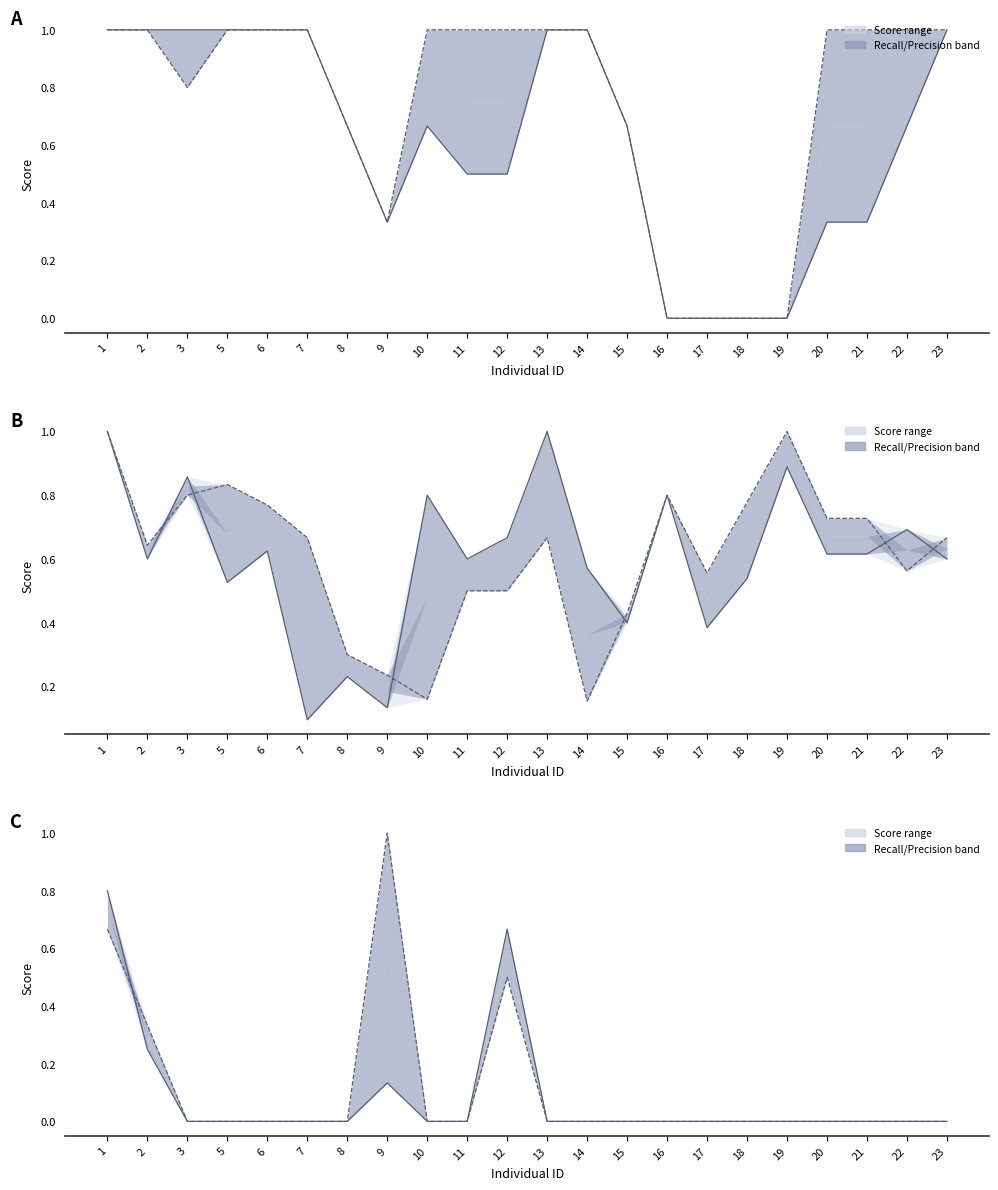

At which label is Recall closest to 0?

3